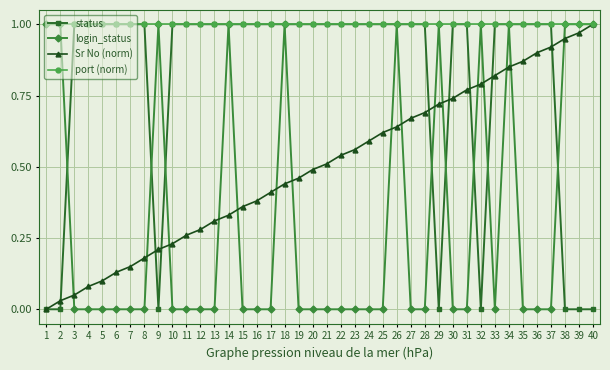

How many distinct data groups are displayed?

4